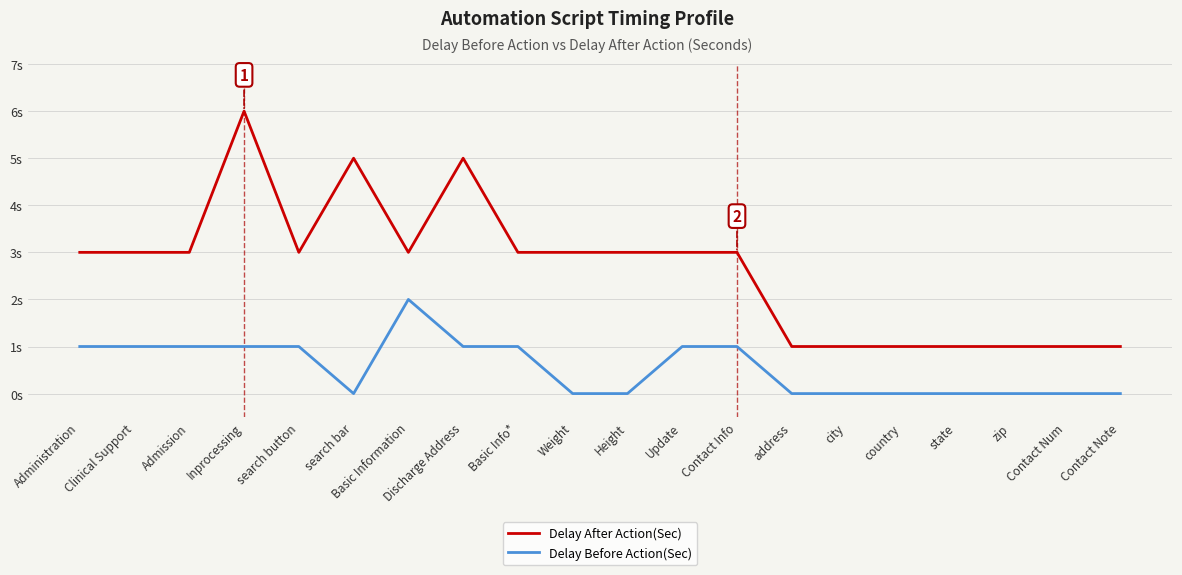

Reading left to right, extract all data points from this chart.

Delay After Action(Sec): Administration=3	Clinical Support=3	Admission=3	Inprocessing=6	search button=3	search bar=5	Basic Information=3	Discharge Address=5	Basic Info*=3	Weight=3	Height=3	Update=3	Contact Info=3	address=1	city=1	country=1	state=1	zip=1	Contact Num=1	Contact Note=1
Delay Before Action(Sec): Administration=1	Clinical Support=1	Admission=1	Inprocessing=1	search button=1	search bar=0	Basic Information=2	Discharge Address=1	Basic Info*=1	Weight=0	Height=0	Update=1	Contact Info=1	address=0	city=0	country=0	state=0	zip=0	Contact Num=0	Contact Note=0